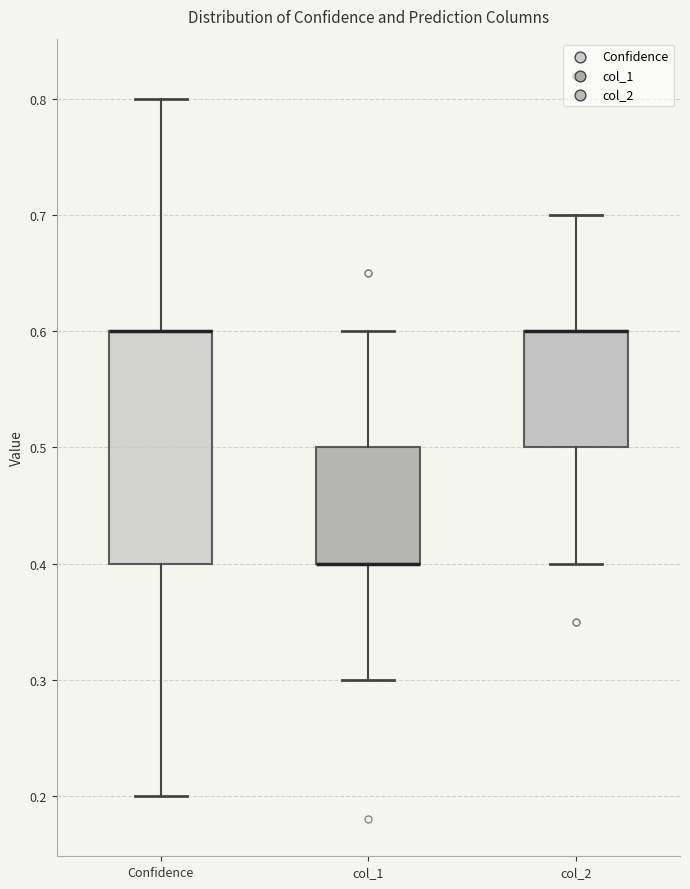

Reading left to right, transcribe this box plot: for each box, give where its median line is, the range the box spans, and where its two whiskers end, as read against the y-axis. The values are not printed on the chart, so give them approximately, as read against the axis.

Confidence: median 0.6 (drawn on the box's upper edge), box 0.4 to 0.6, whiskers 0.2 to 0.8
col_1: median 0.4 (drawn on the box's lower edge), box 0.4 to 0.5, whiskers 0.3 to 0.6
col_2: median 0.6 (drawn on the box's upper edge), box 0.5 to 0.6, whiskers 0.4 to 0.7